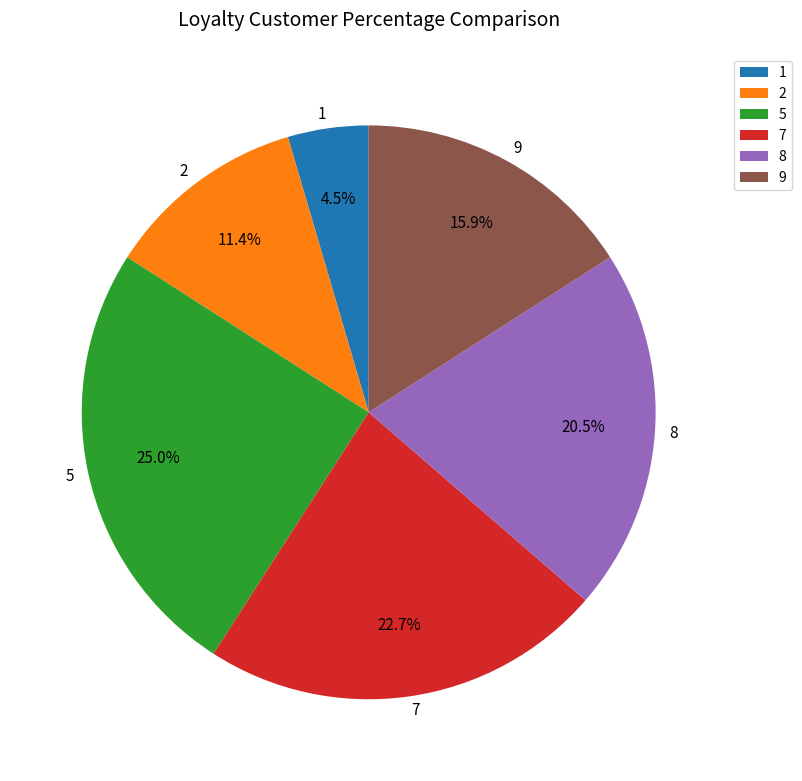

Which category has the biggest portion of the pie?

5